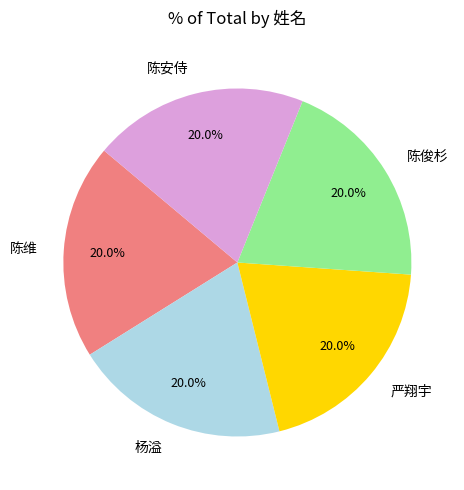

Approximately how many times larger is the value at 陈俊杉 compared to 杨溢?

1.0